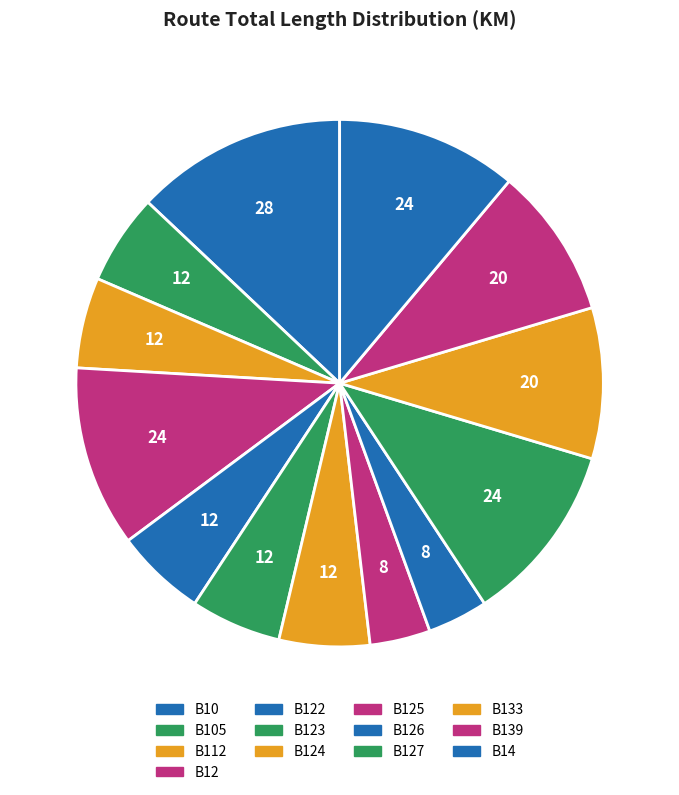

Count the number of slices in the pie.

13